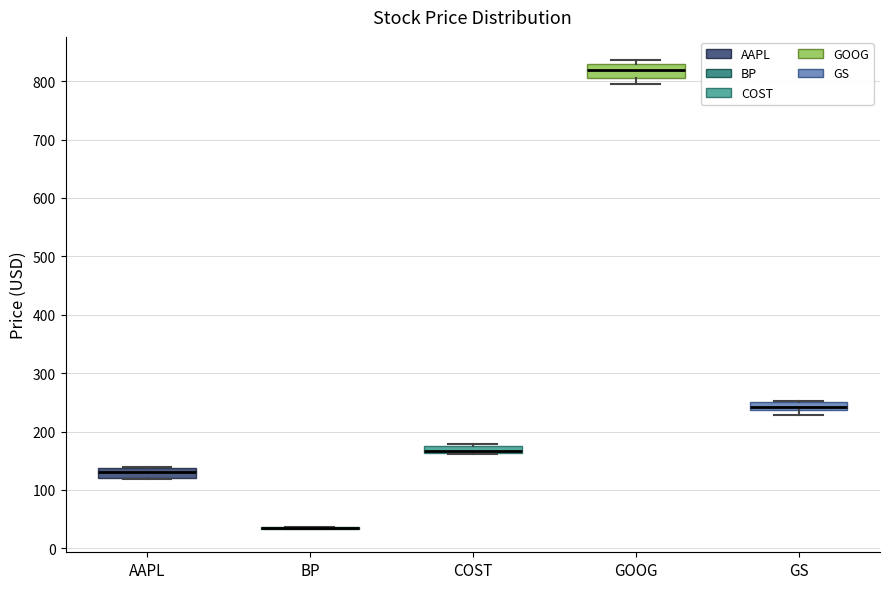

Where is the lower edge of the box for COST on the y-axis? The values are not printed on the chart, so give them approximately, as read against the axis.

160